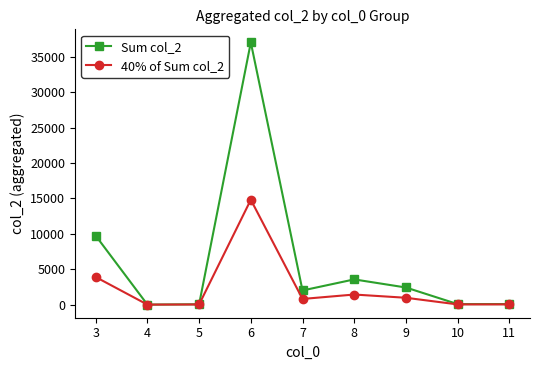

In Sum col_2, how many points are higher than both neighbors (excluding endpoints)?

2